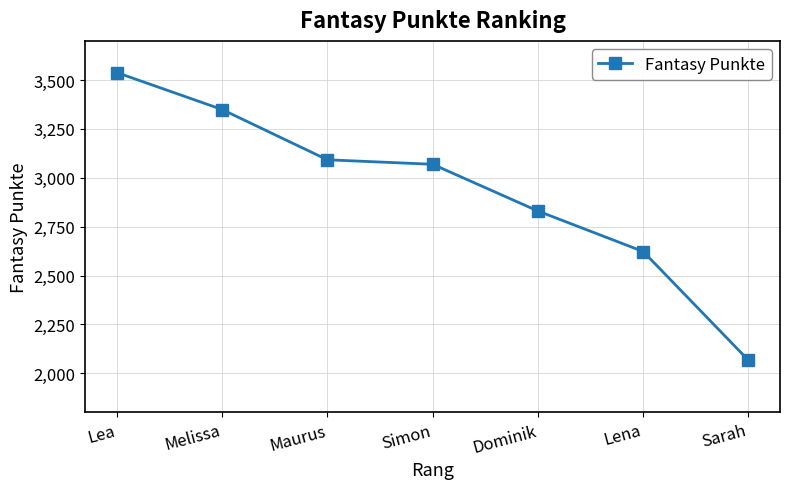

Reading left to right, list all the values displayed in this chart.

3538	3349	3092	3069	2830	2623	2067